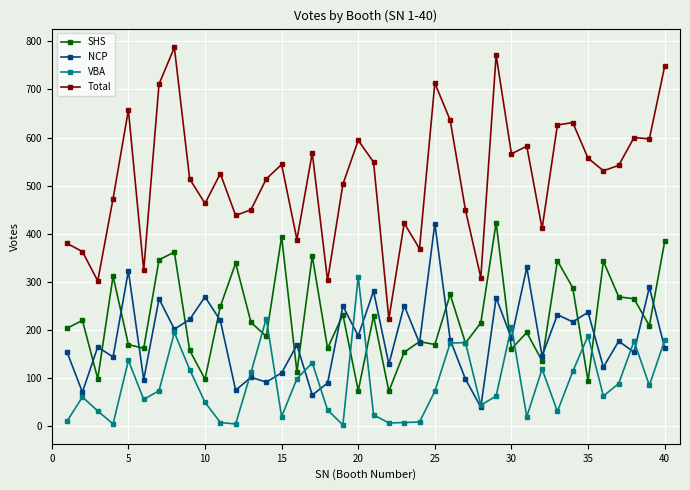

Which series has the largest range (max minus min)?

Total